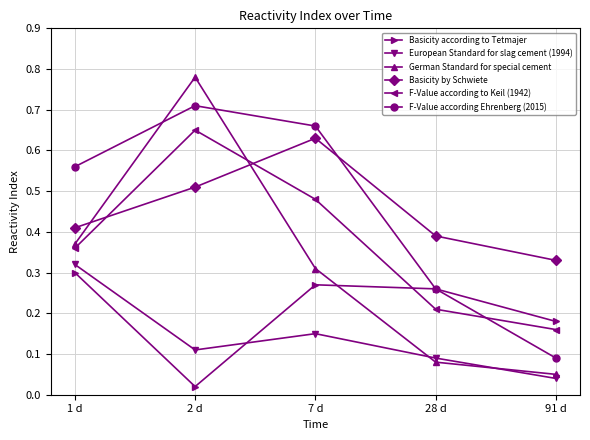

Which series ends up on top after the final intersection of F-Value according Ehrenberg (2015) and F-Value according to Keil (1942)?

F-Value according to Keil (1942)